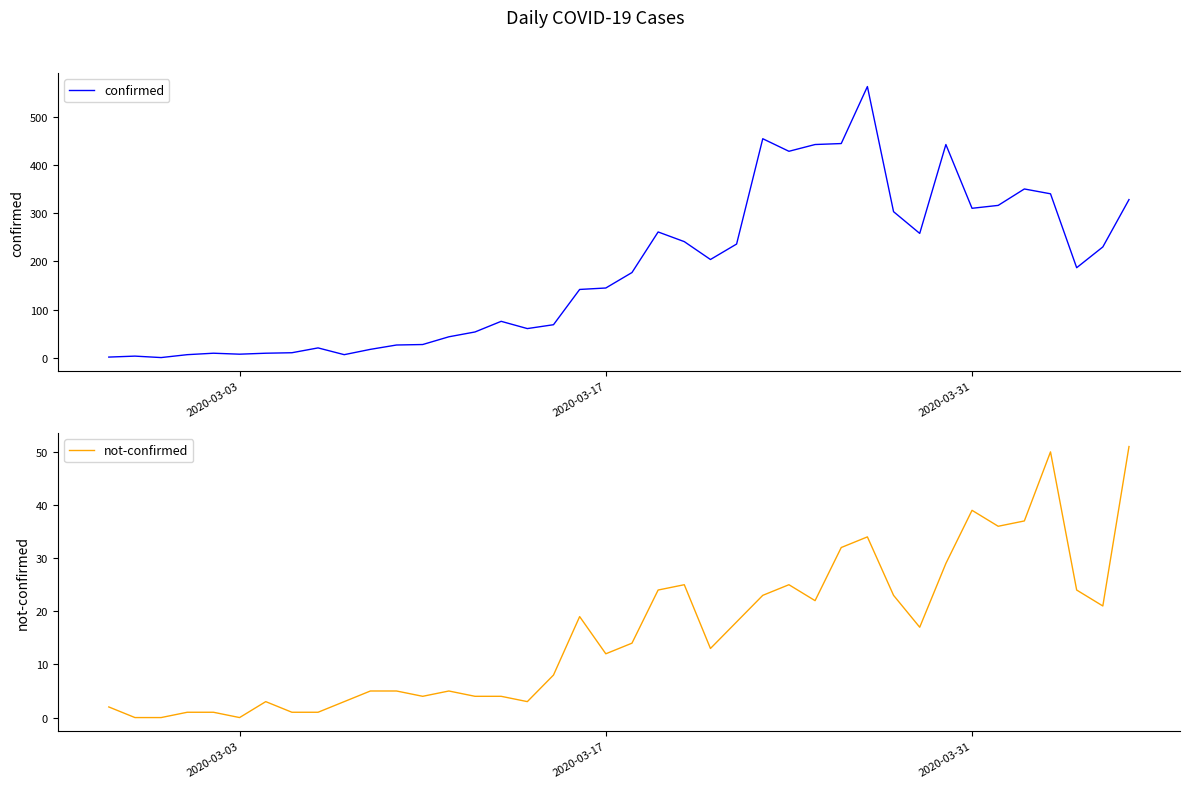

The not-confirmed series shows 4 at 2020-03-17. True or false?

False